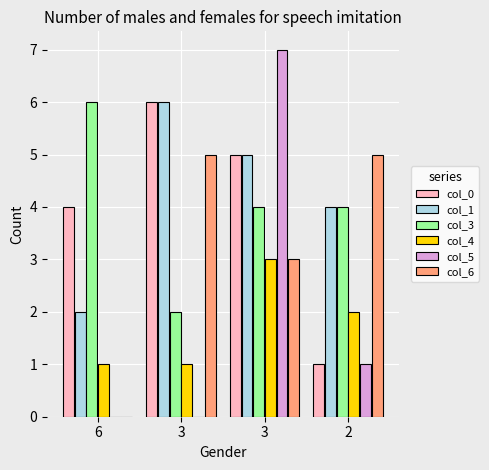

Does the chart contain stacked bars?

No